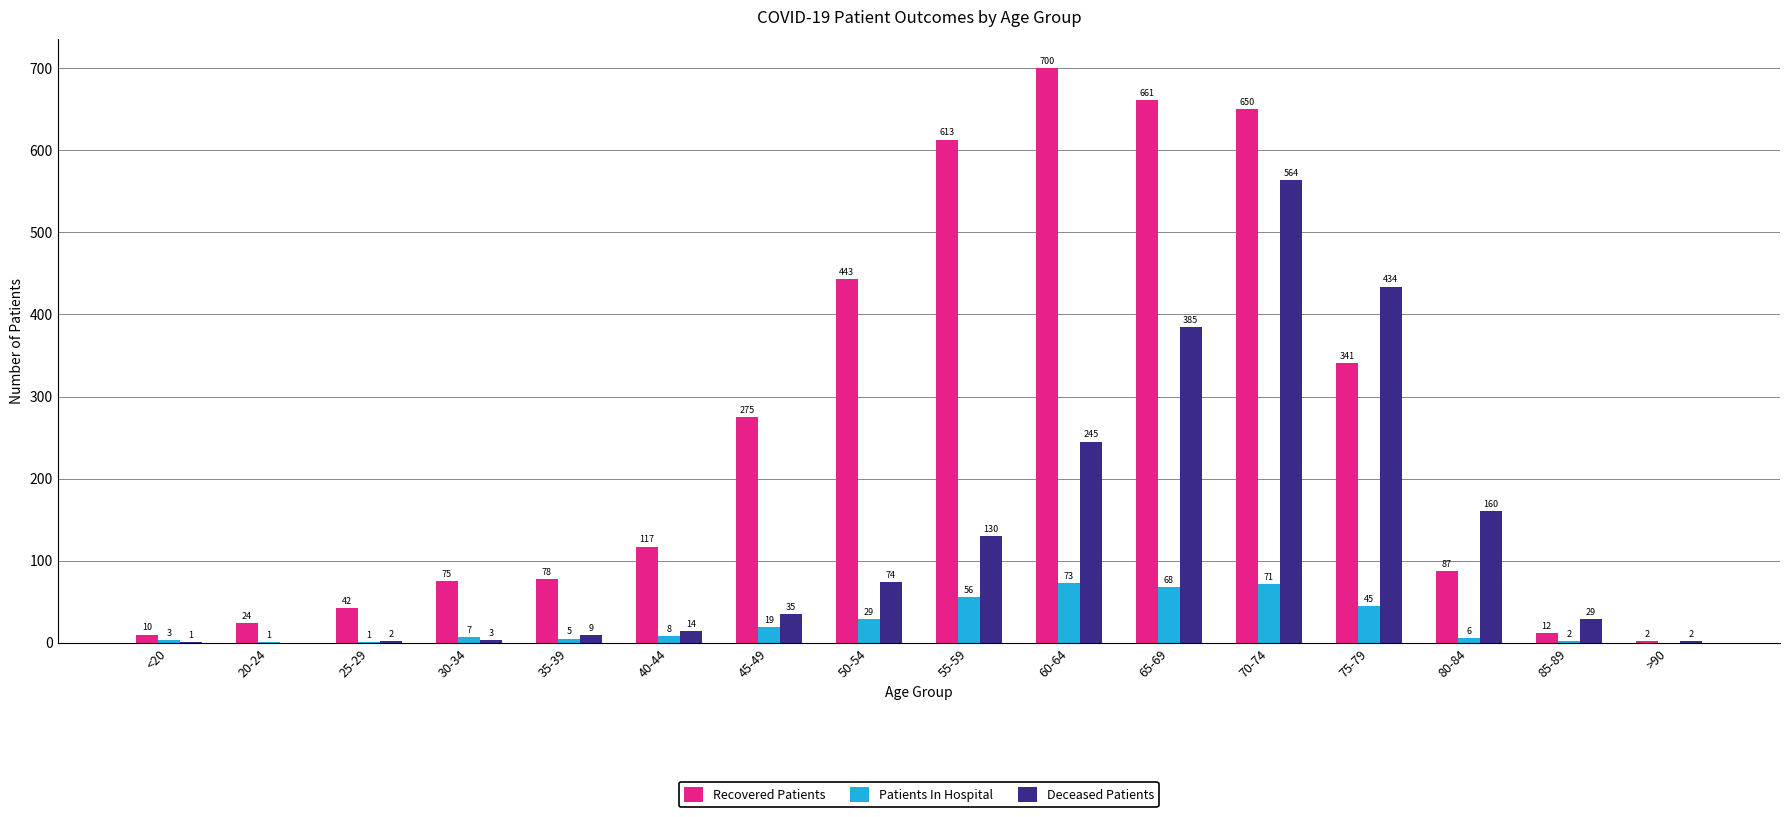

What is the total value across all series at 65-69?

1114